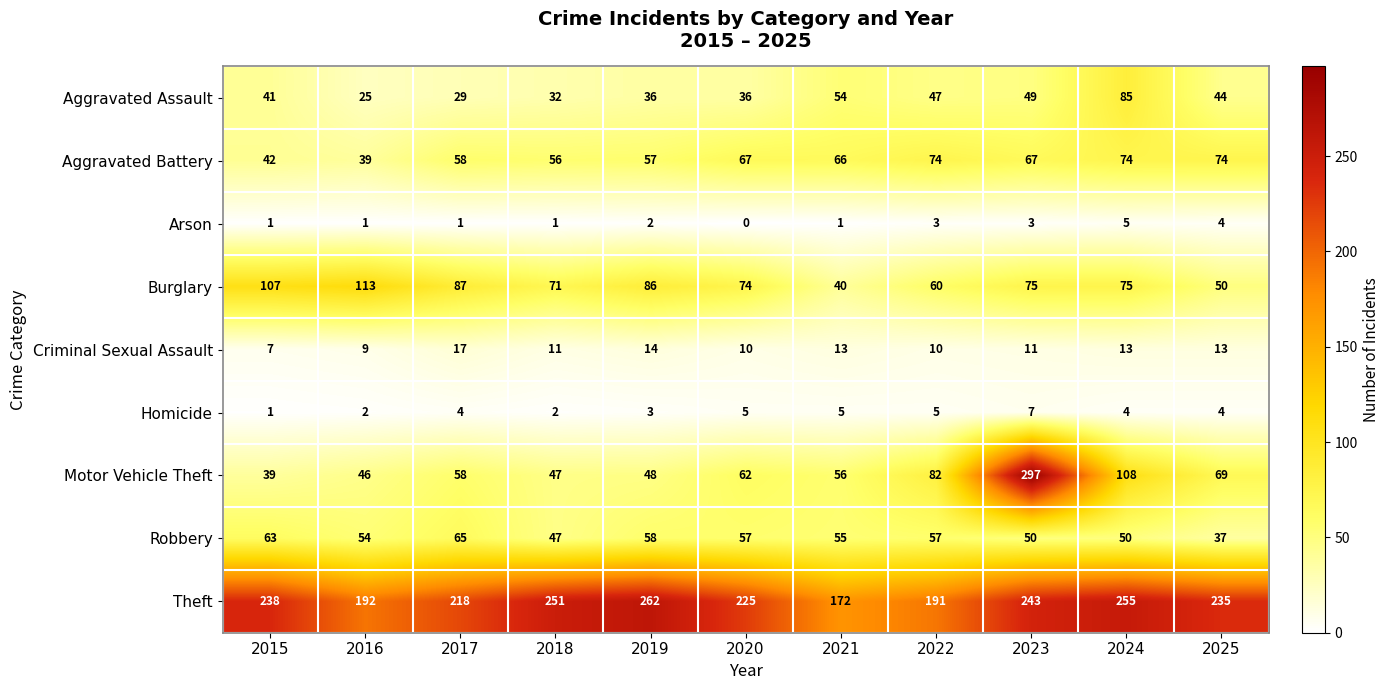

Which series has the largest total across all categories?

Theft